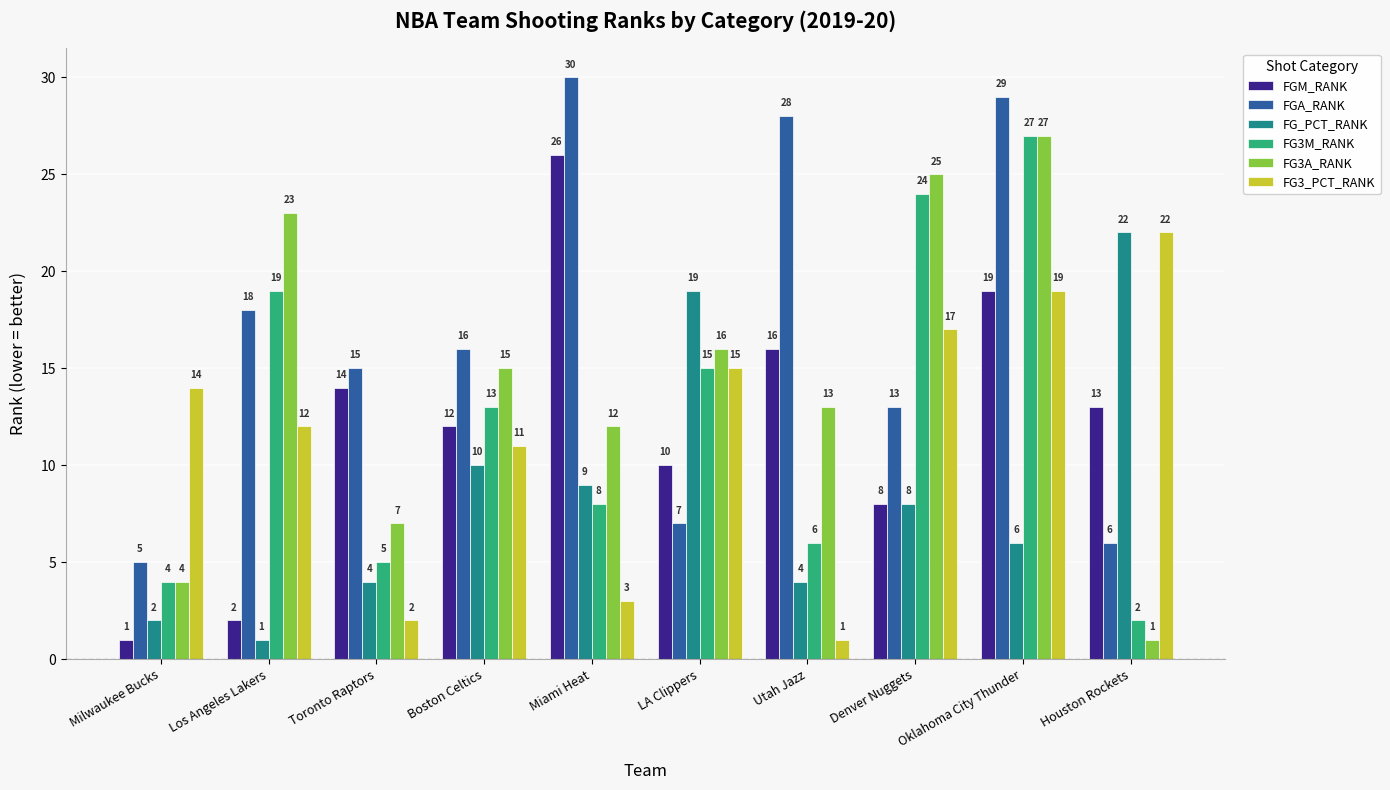

Reading left to right, transcribe all the data shown in this chart.

FGM_RANK: 1	2	14	12	26	10	16	8	19	13
FGA_RANK: 5	18	15	16	30	7	28	13	29	6
FG_PCT_RANK: 2	1	4	10	9	19	4	8	6	22
FG3M_RANK: 4	19	5	13	8	15	6	24	27	2
FG3A_RANK: 4	23	7	15	12	16	13	25	27	1
FG3_PCT_RANK: 14	12	2	11	3	15	1	17	19	22